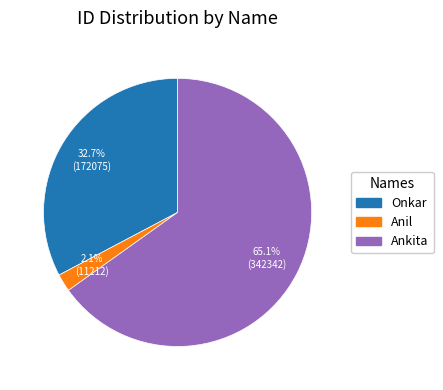

To the nearest percent, what is the difference between the Anil and Ankita slice percentages?

63%